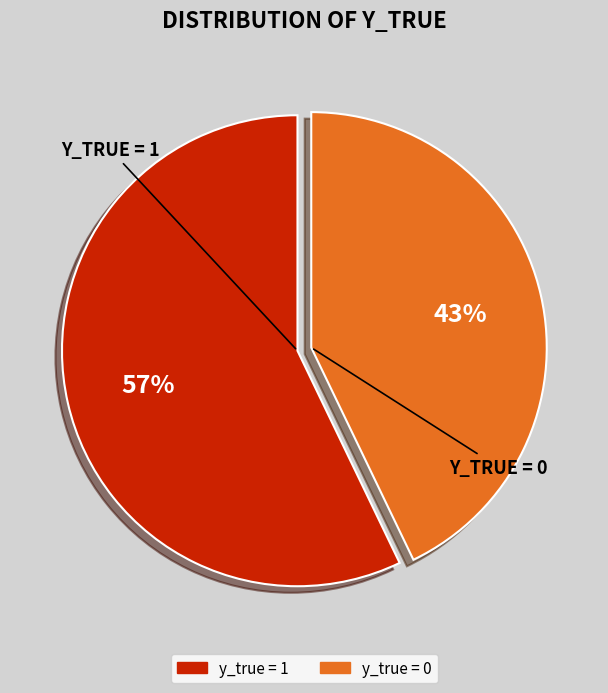

To the nearest percent, what is the difference between the largest and smallest slice percentages?

14%